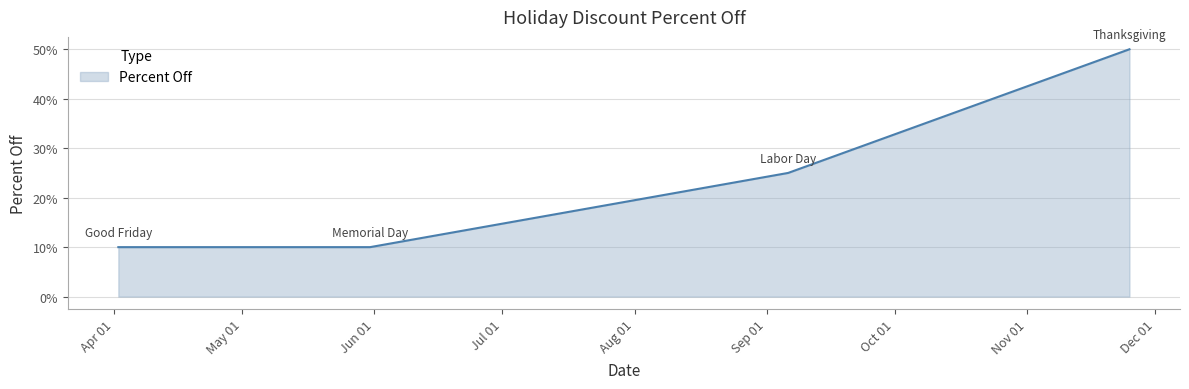

What is the sum of all values?

0.9